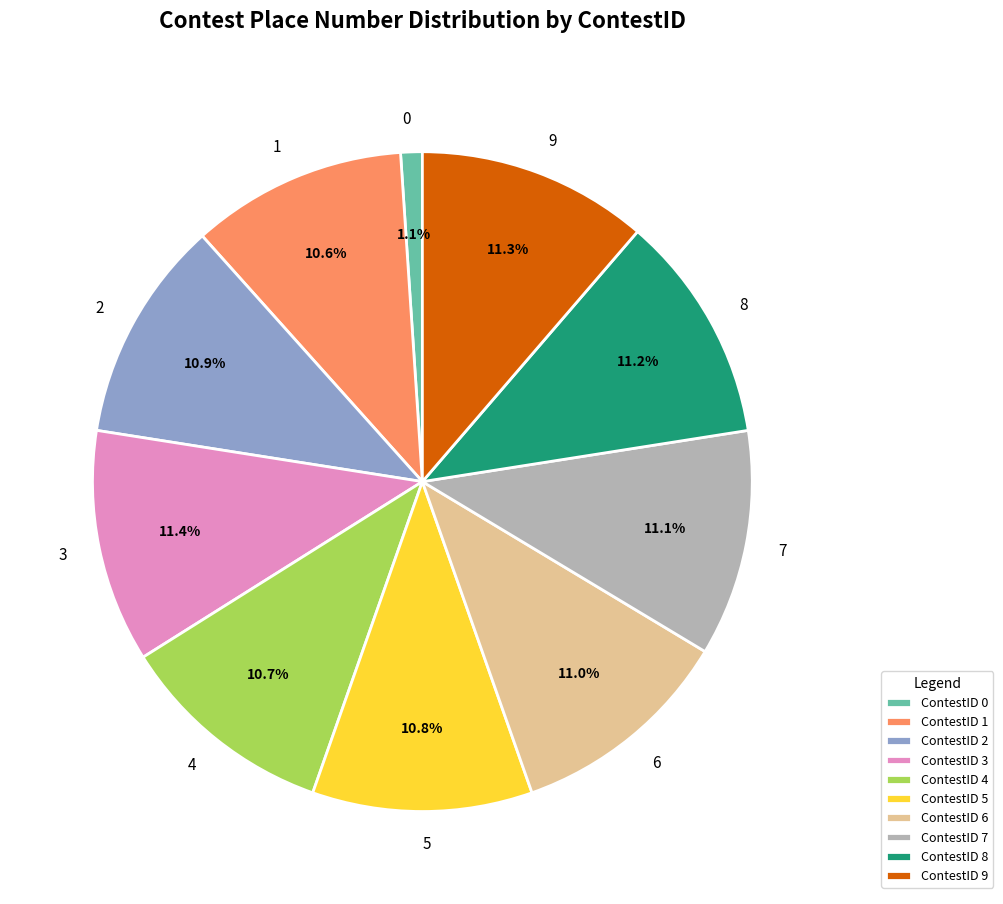

What percentage is the 4 slice, to the nearest percent?

11%